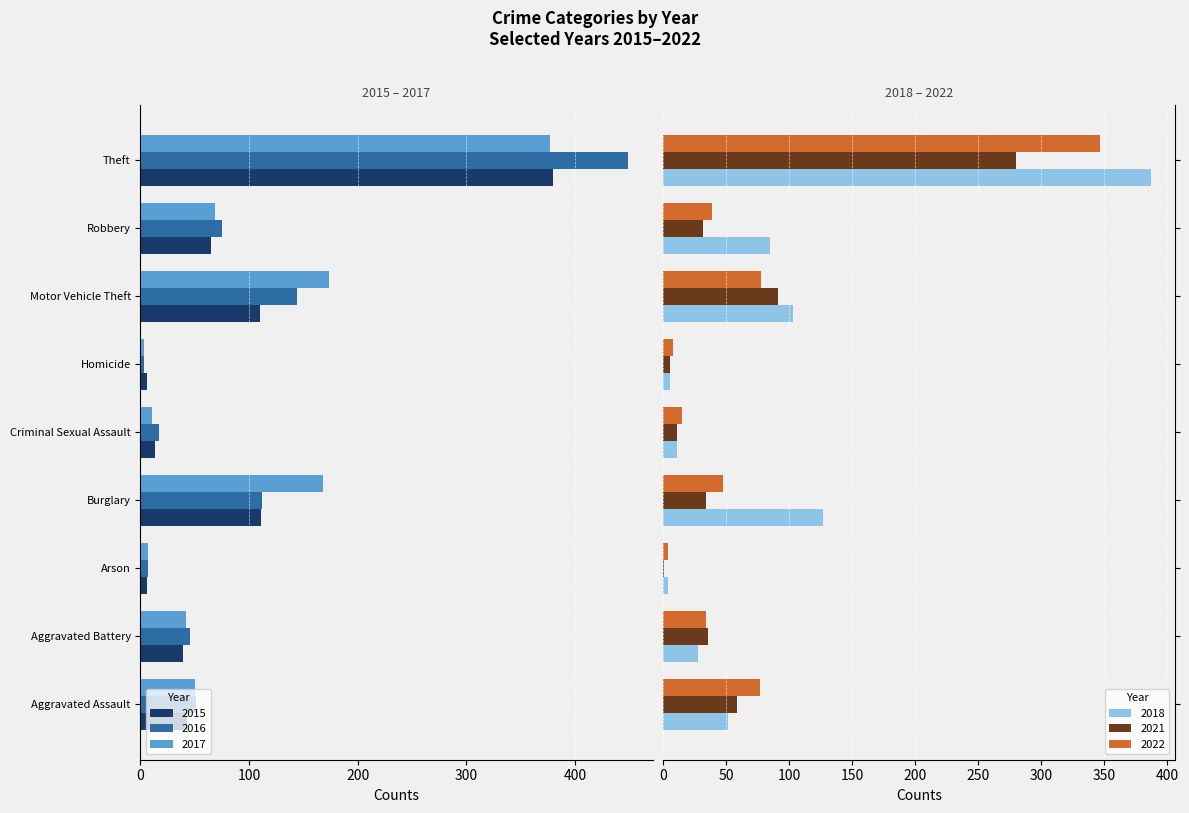

Which has a higher value, Motor Vehicle Theft or Aggravated Assault?

Aggravated Assault